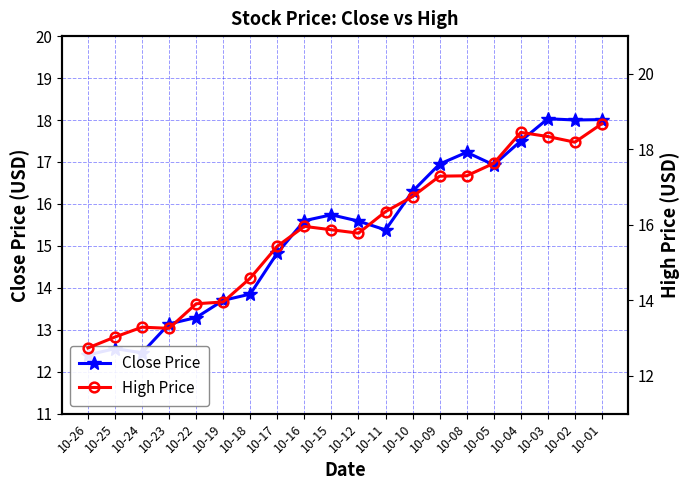

Does the chart have visible grid lines?

Yes